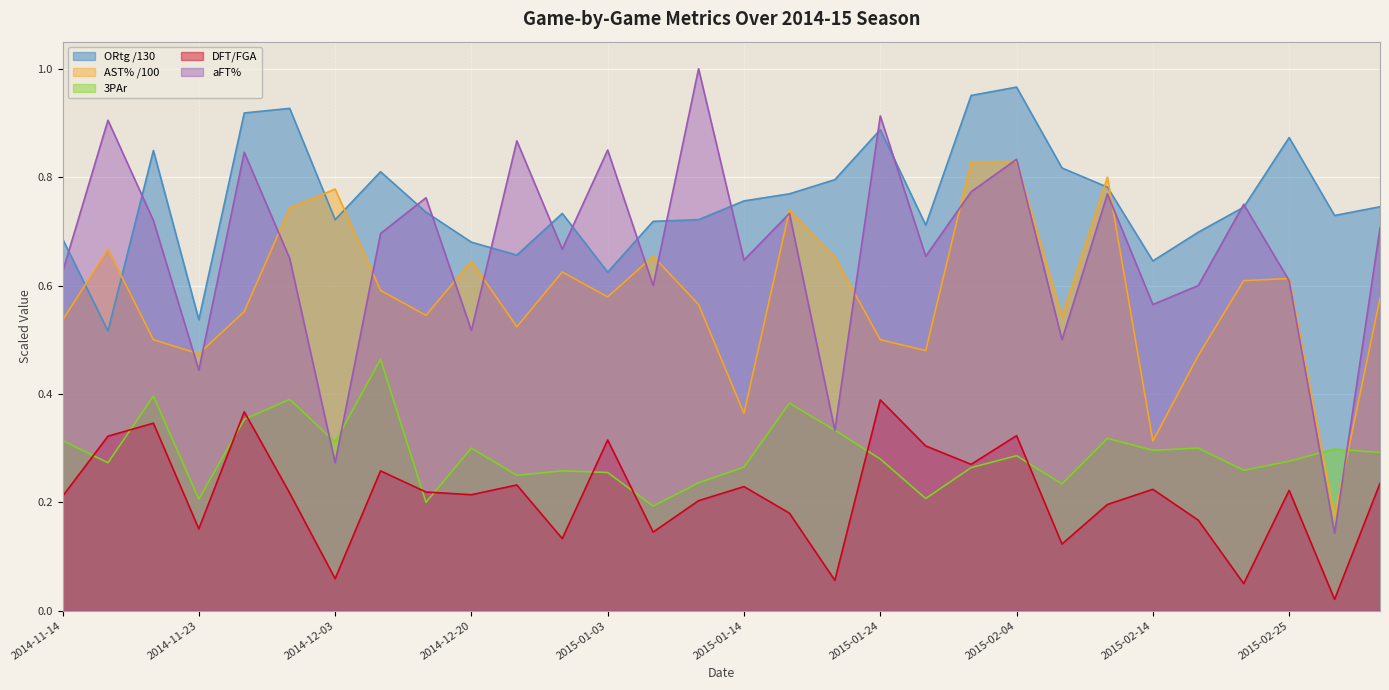

The ORtg series shows 1.3 at 2014-11-21. True or false?

False